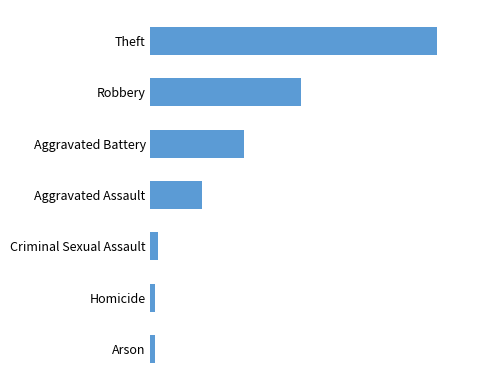

What is the difference between the maximum and minimum values?

120